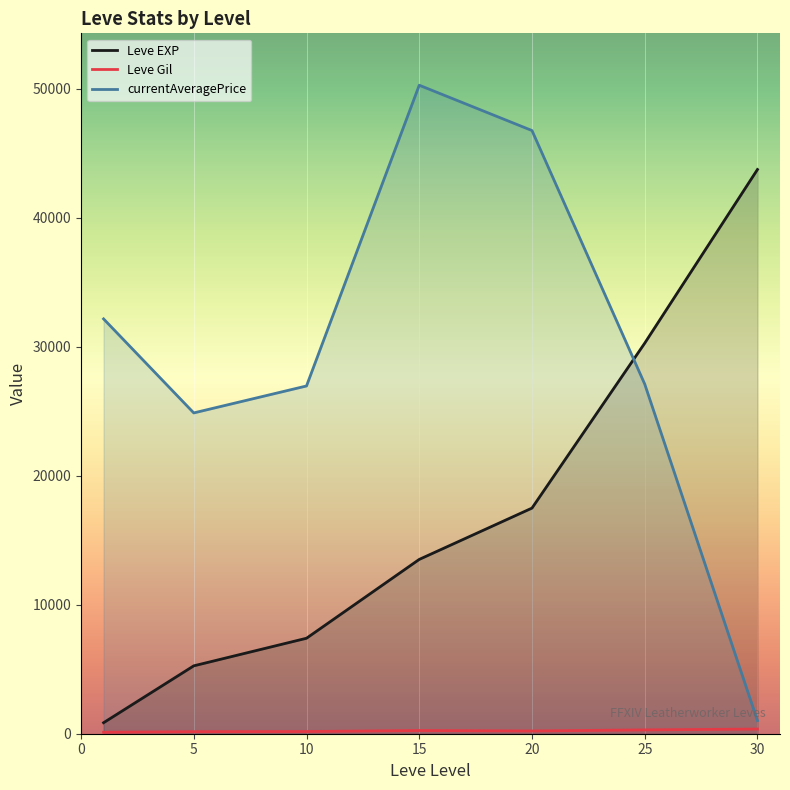

In currentAveragePrice, how many points are higher than both neighbors (excluding endpoints)?

1